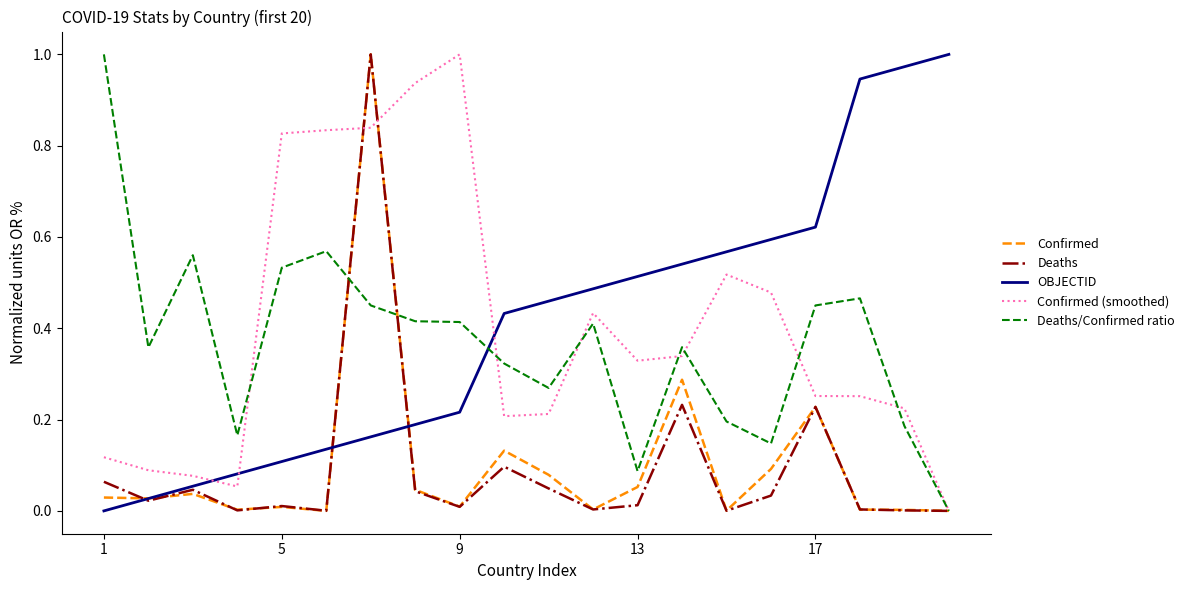

At which label does Confirmed (smoothed) reach its peak?

9